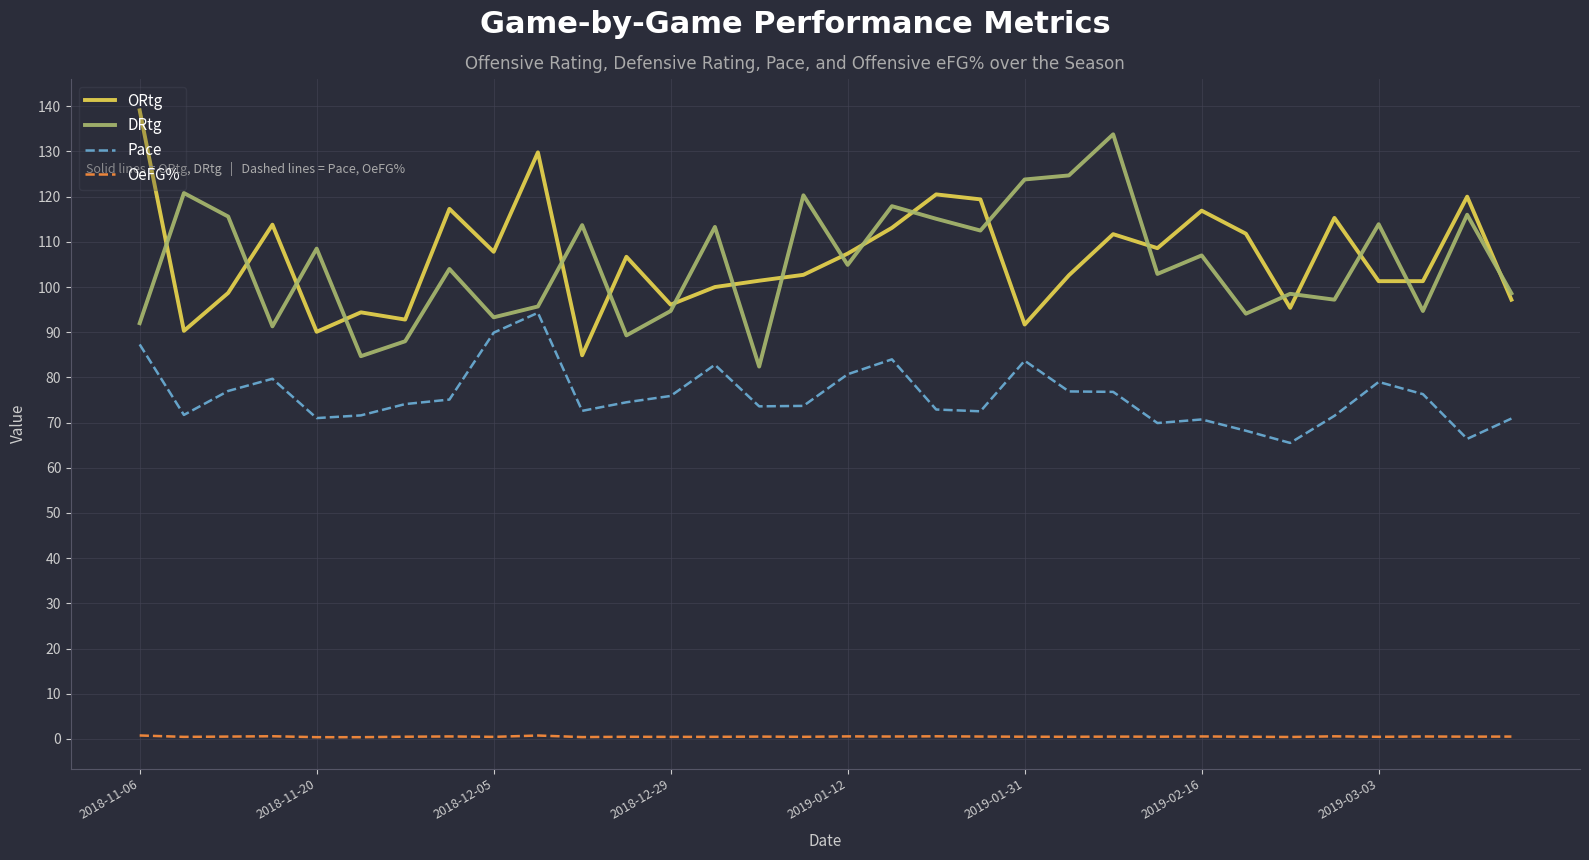

What is the maximum value for DRtg?

133.8